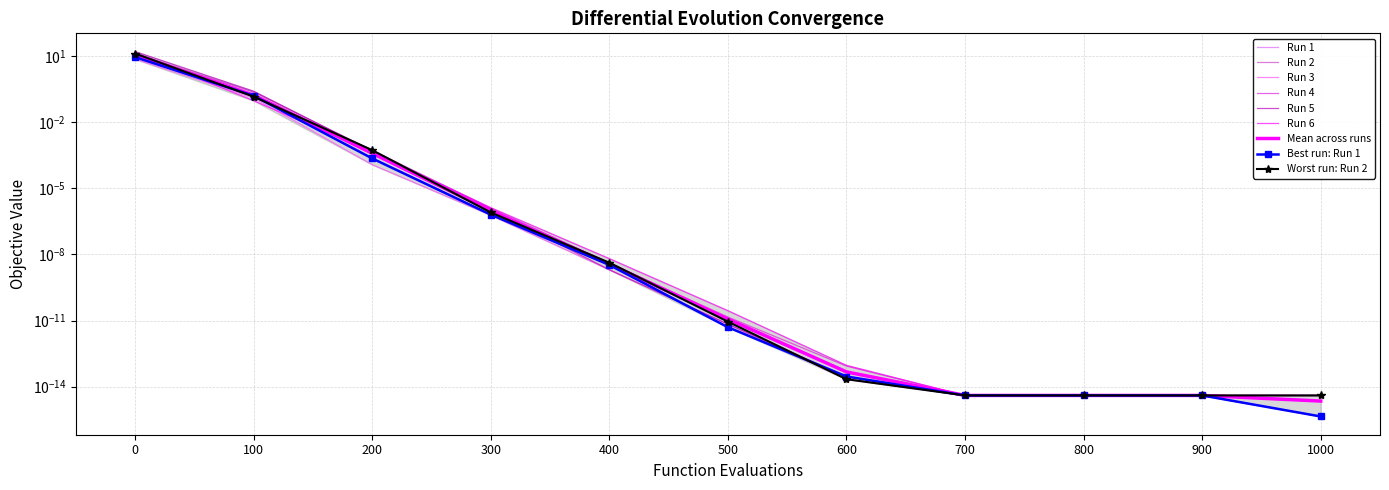

At 200, list the series in order from smallest to largest.

Run 3, Run 1, Run 6, Run 5, Run 4, Run 2